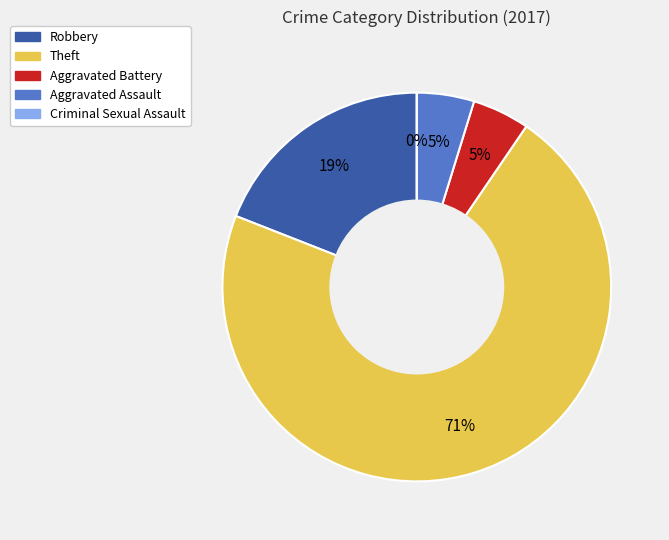

Is the sum of Aggravated Assault and Robbery greater than half?

No